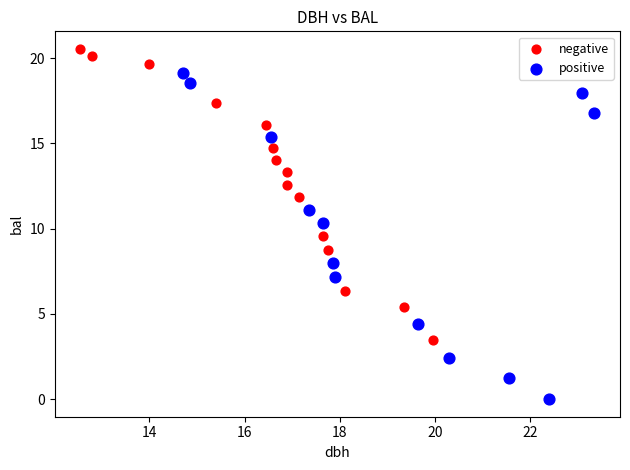

Which series reaches the minimum Y coordinate?

positive